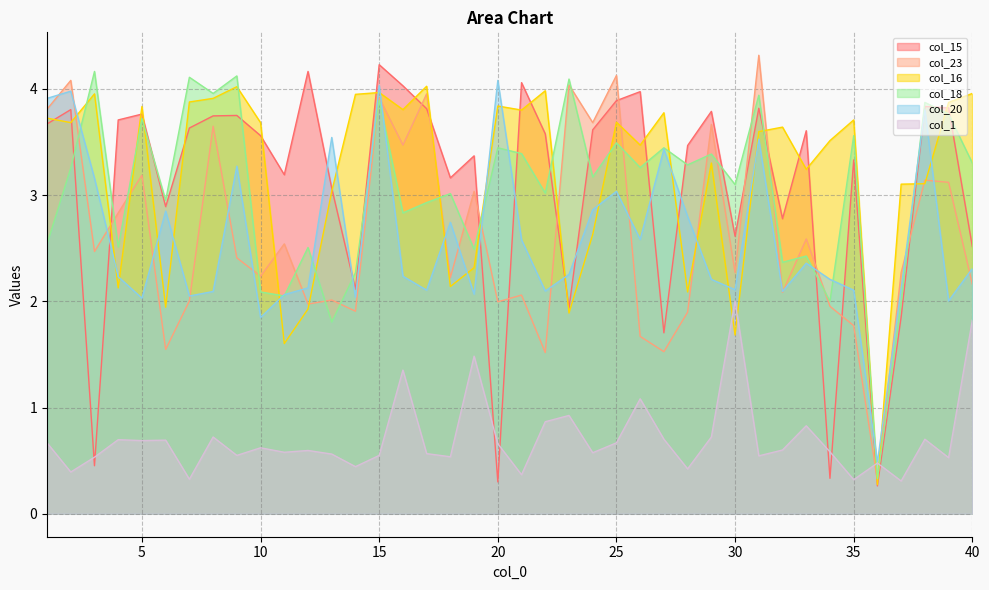

Is it true that col_23 equals 1.5 at 6?

True